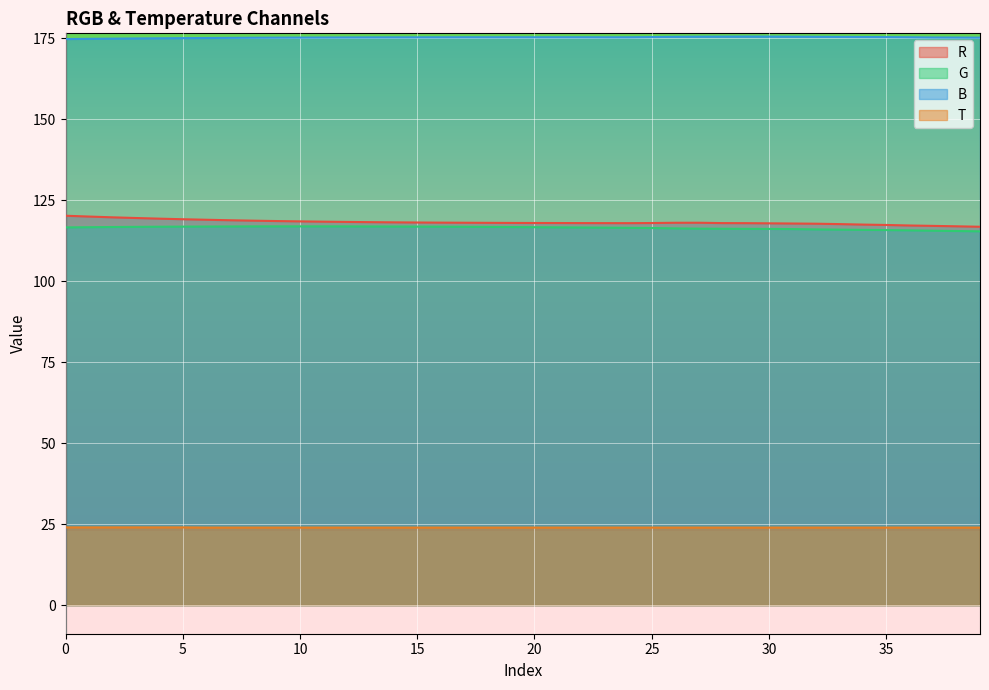

What is the highest value of the B series?

175.5